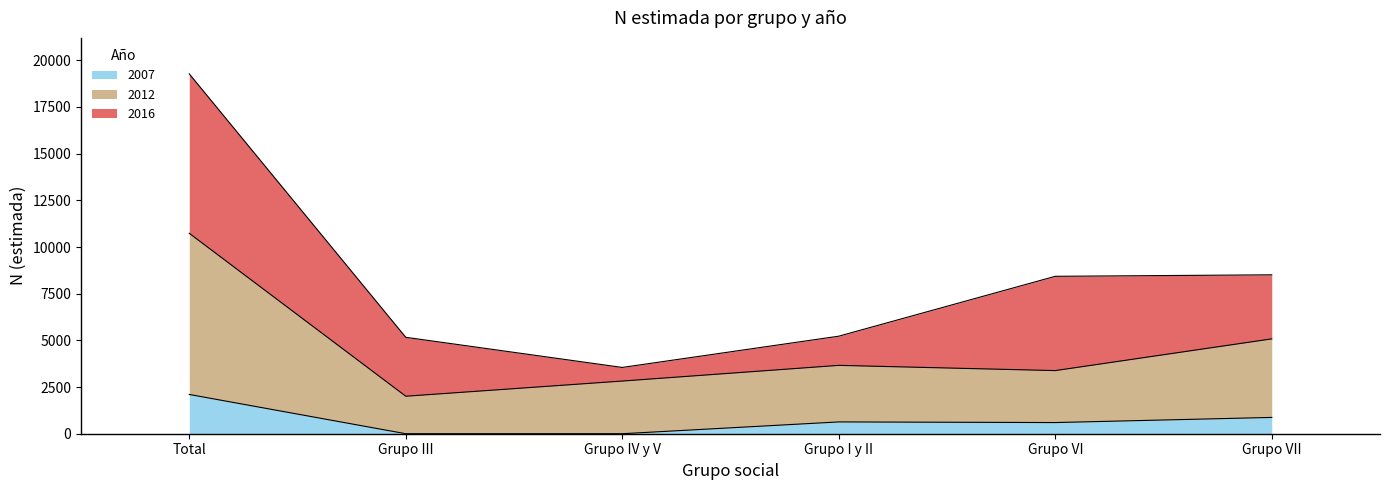

How many data points does each series have?

6